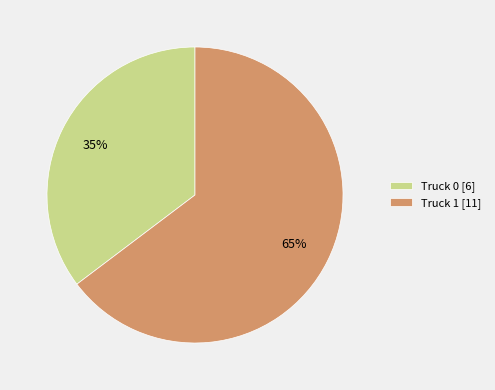

Is there any slice that represents more than half of the pie?

Yes